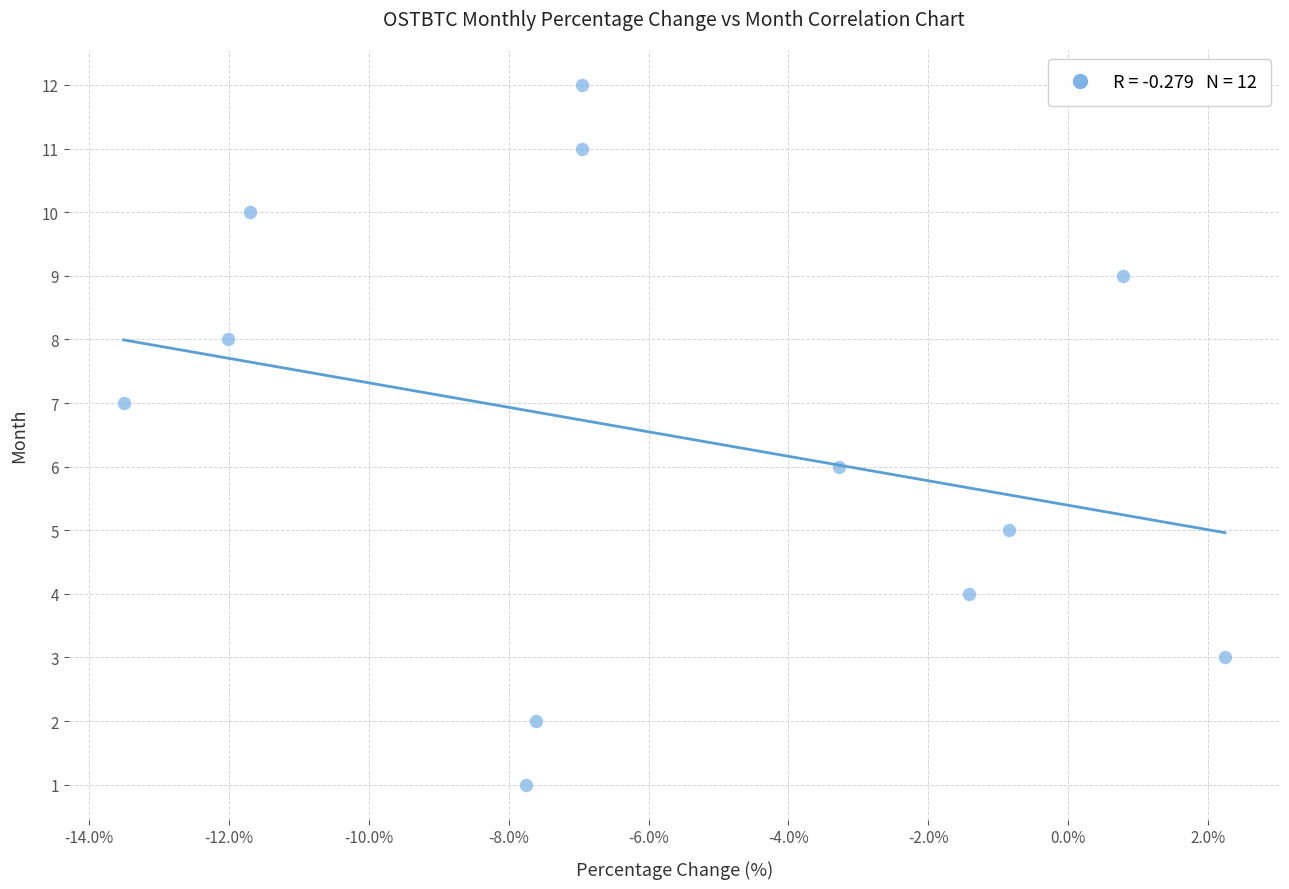

What is the range of Y values (max minus min)?

11